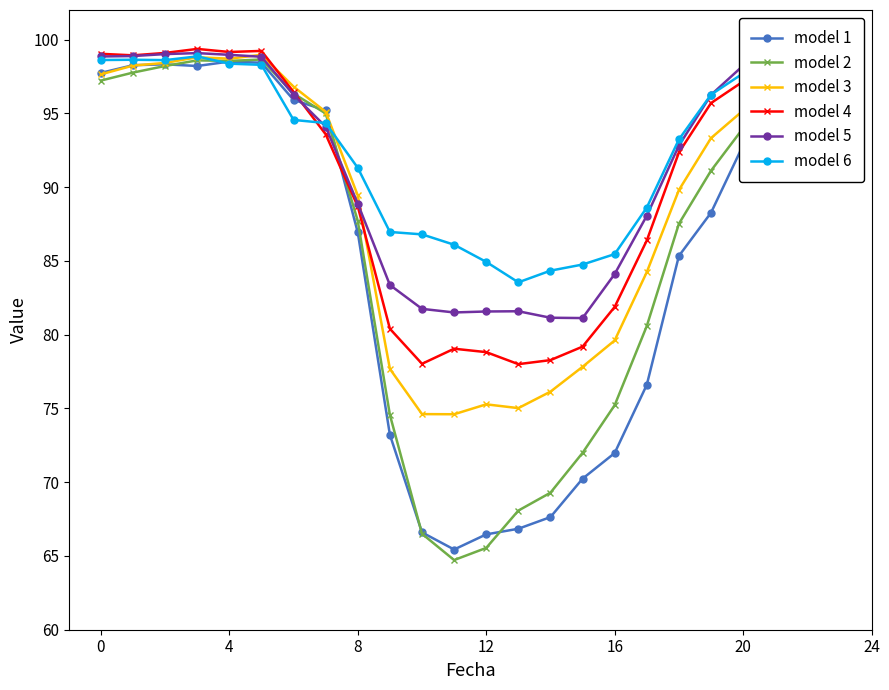

How many lines are shown in the chart?

6